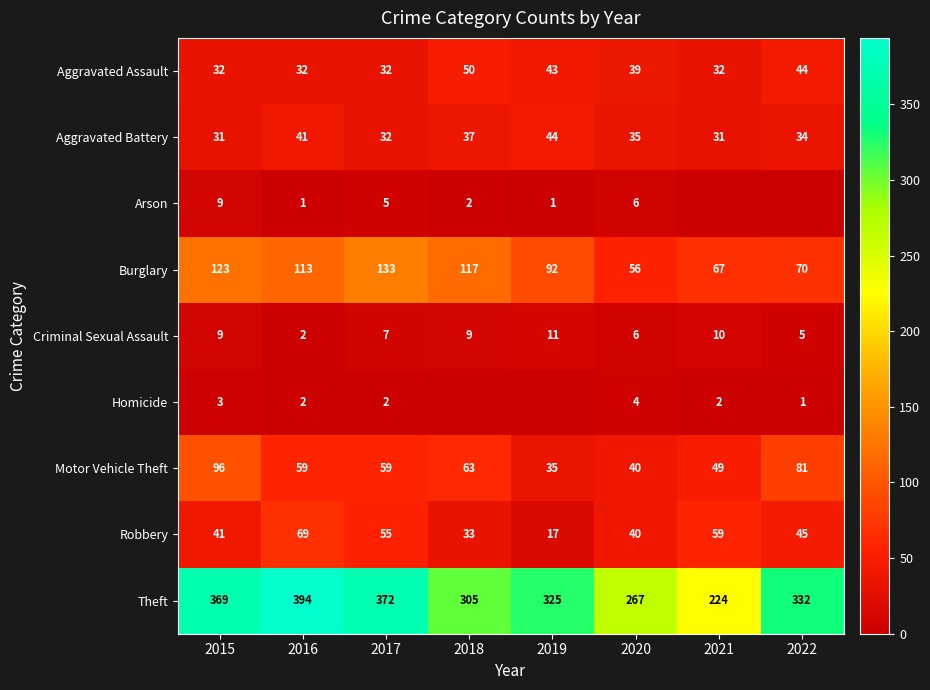

Which series changed the most between 2020 and 2022?

Theft